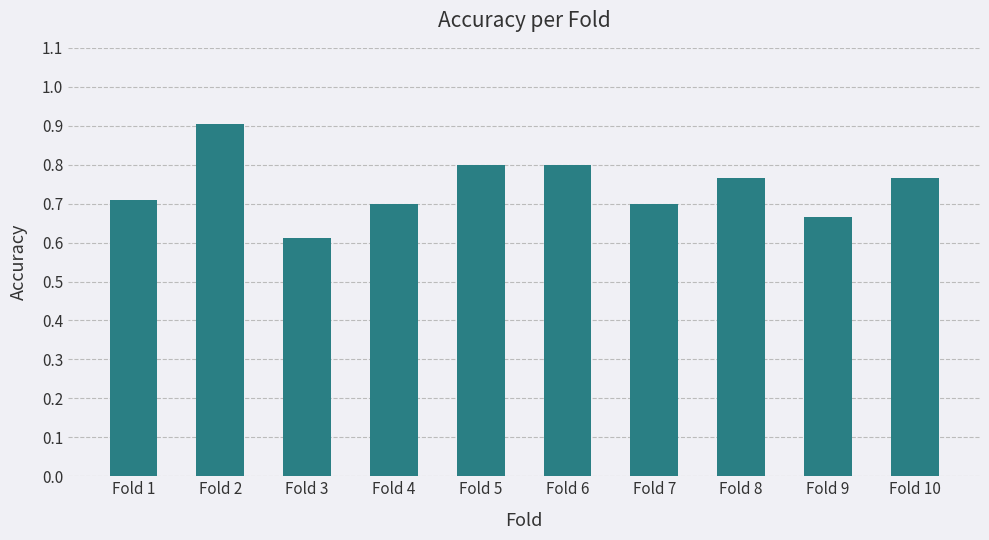

What is the maximum value shown in the chart?

0.9